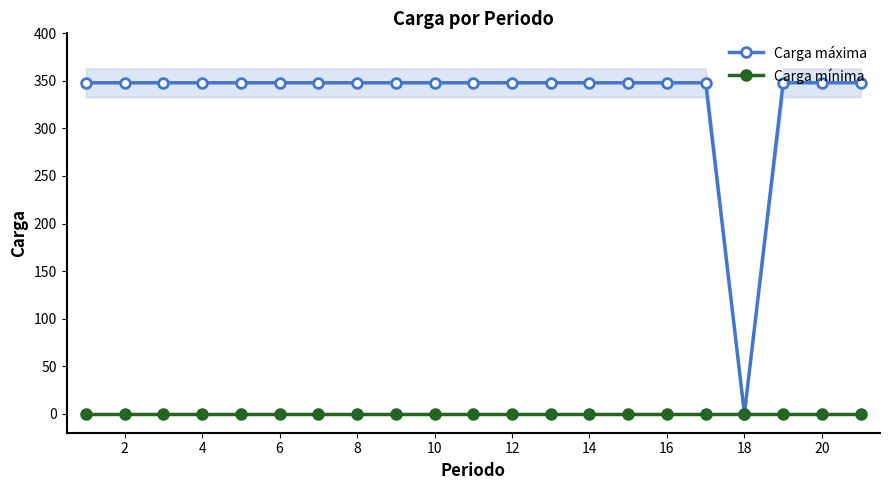

True or false: Carga mínima and Carga máxima cross at least once.

False